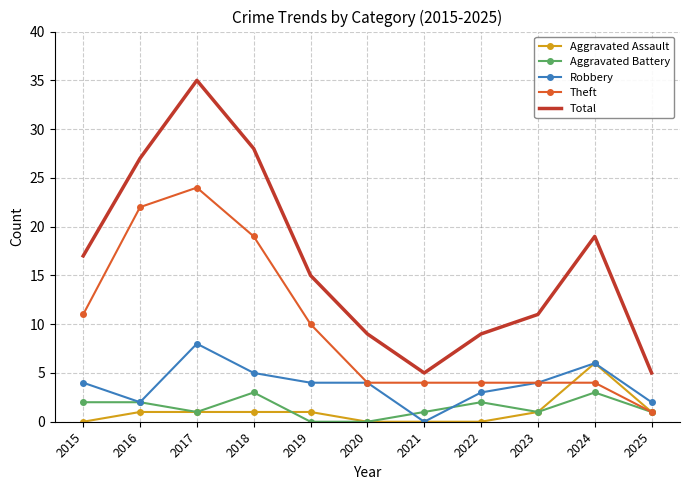

How many interior local valleys does the Total series have?

1